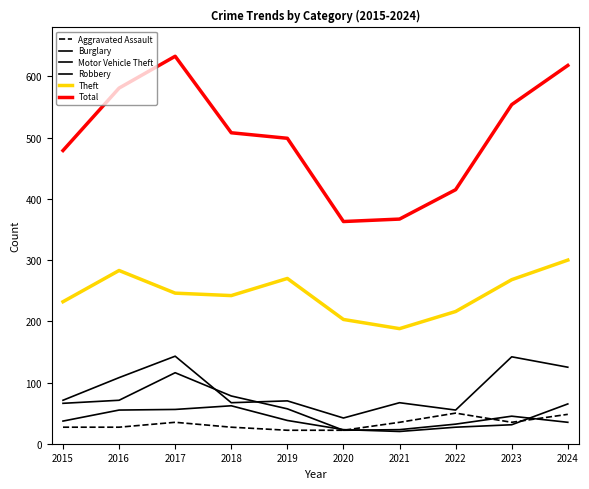

How many series are shown in this chart?

6